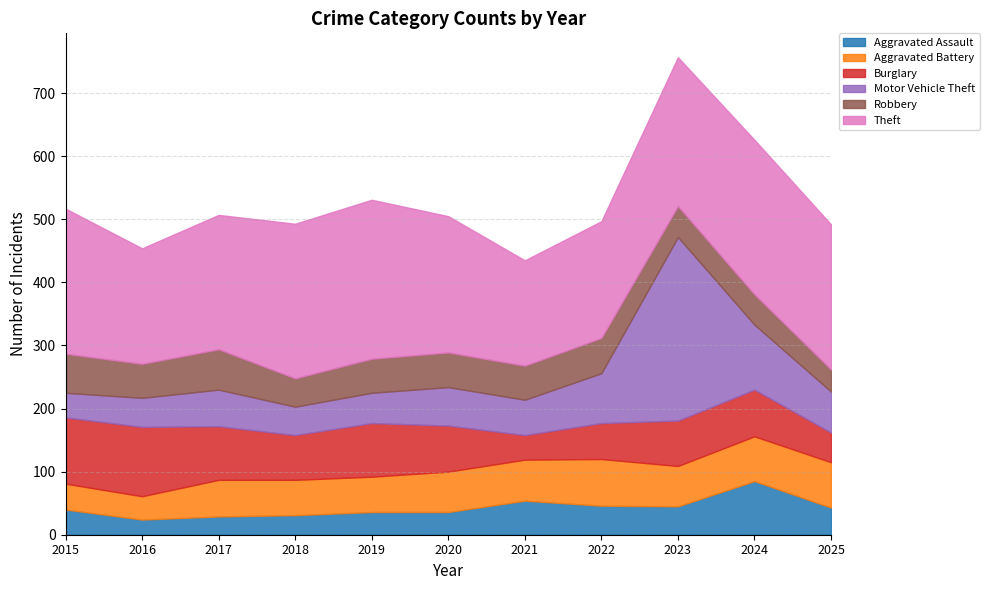

Where is the first local maximum for Theft?

2019